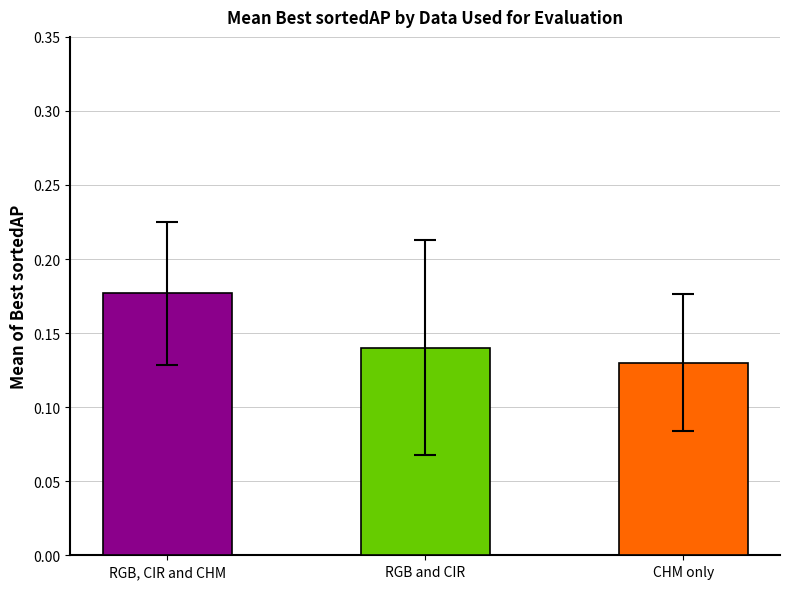

Which series has the widest spread of values?

RGB and CIR